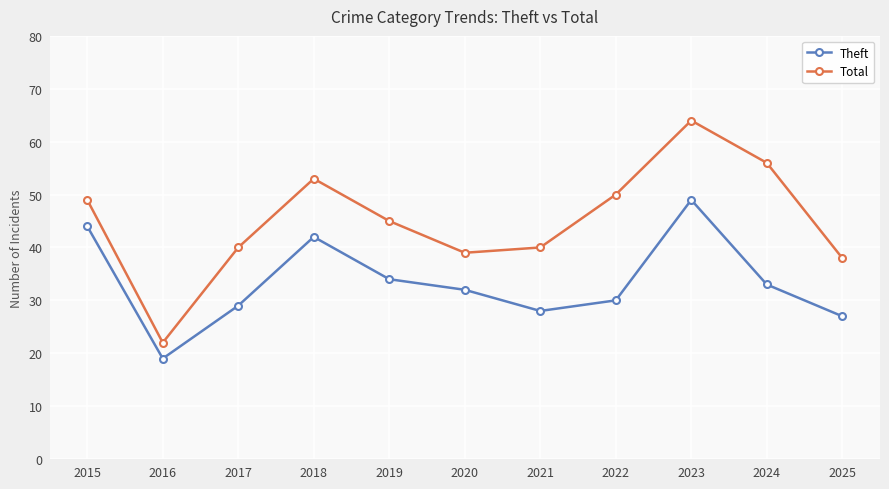

True or false: Theft has more than 2 interior local peaks.

False